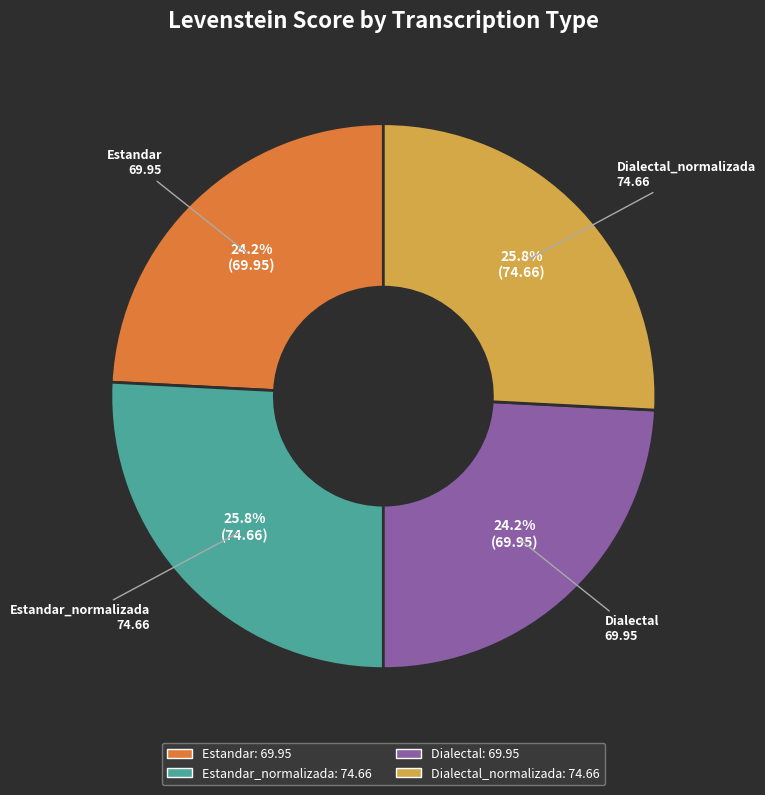

The Dialectal slice represents 34% of the pie. True or false?

False